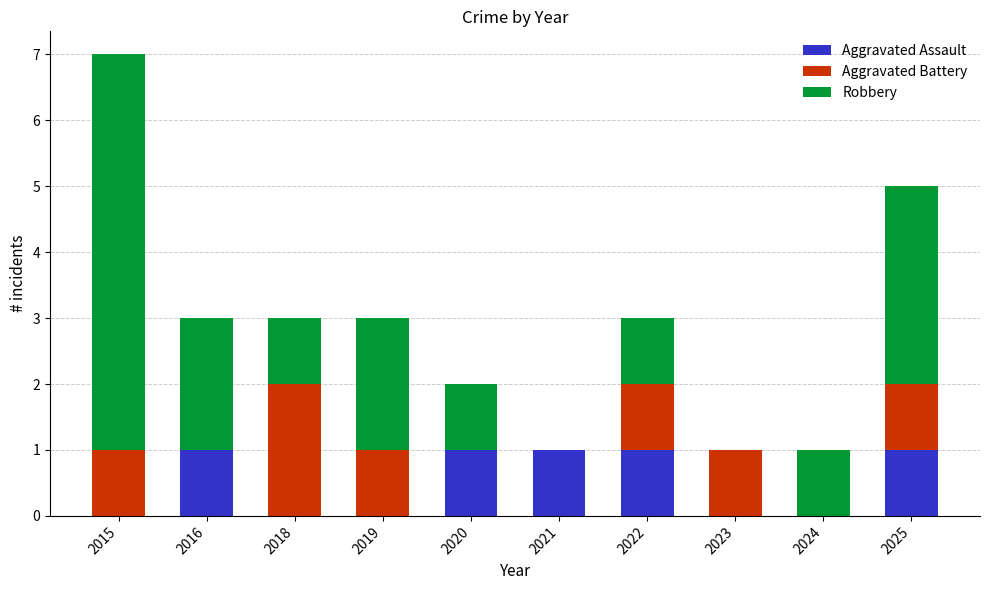

How many categories are shown in the chart?

10